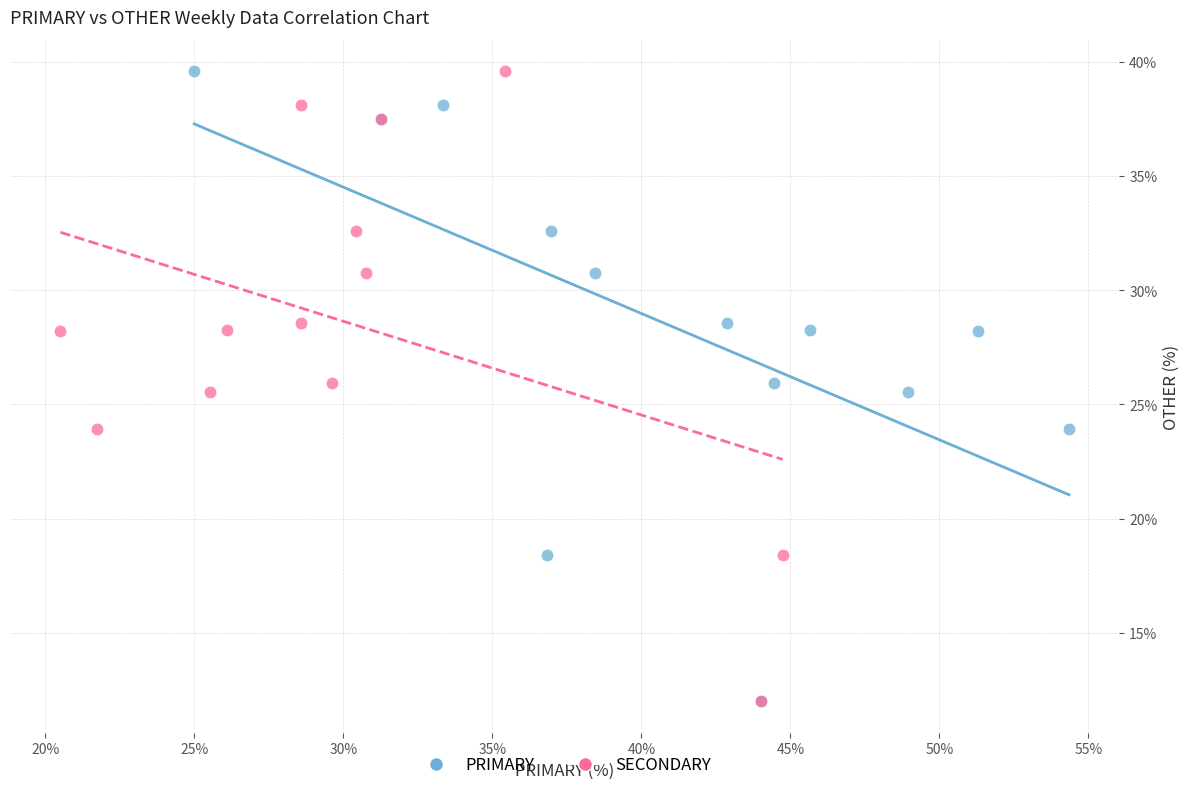

What are all the series names shown in the legend?

PRIMARY, SECONDARY